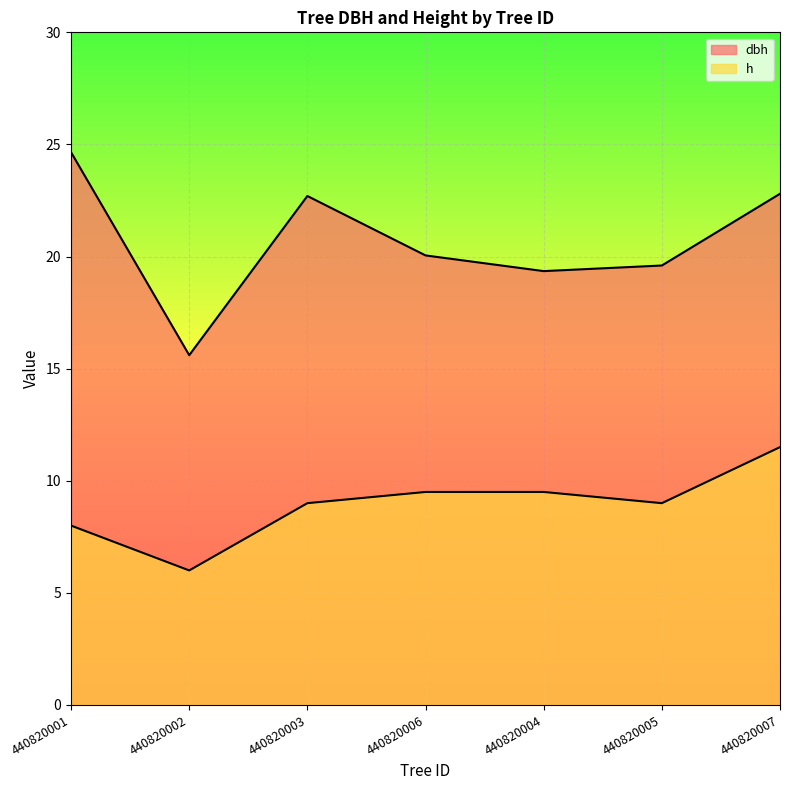

How many lines are shown in the chart?

2